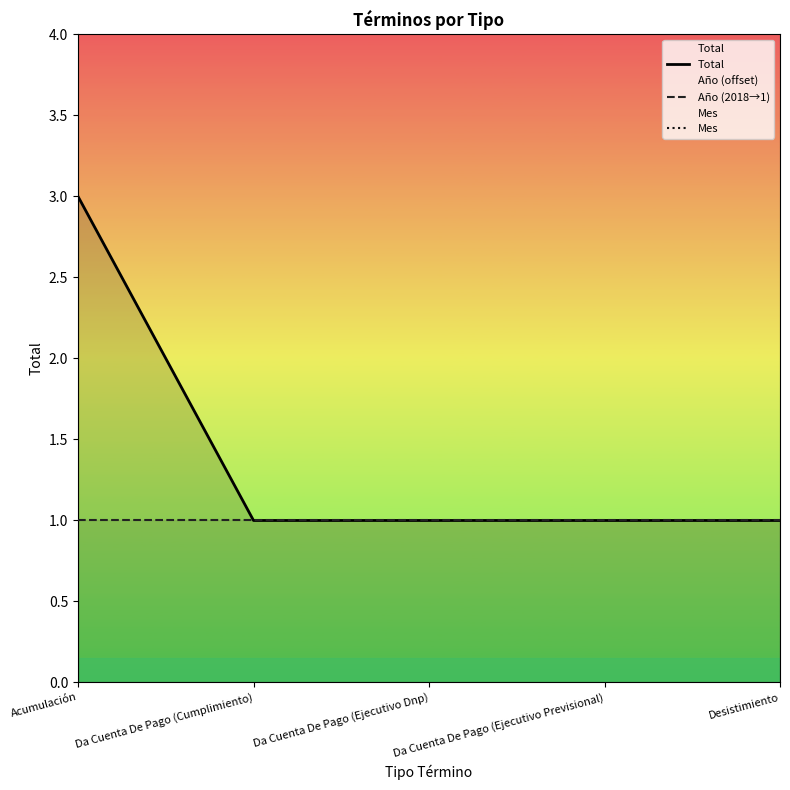

Reading right to left, list all the values displayed in this chart.

Total: Desistimiento=1	Da Cuenta De Pago (Ejecutivo Previsional)=1	Da Cuenta De Pago (Ejecutivo Dnp)=1	Da Cuenta De Pago (Cumplimiento)=1	Acumulación=3
Año (2018→1): Desistimiento=1	Da Cuenta De Pago (Ejecutivo Previsional)=1	Da Cuenta De Pago (Ejecutivo Dnp)=1	Da Cuenta De Pago (Cumplimiento)=1	Acumulación=1
Mes: Desistimiento=9	Da Cuenta De Pago (Ejecutivo Previsional)=9	Da Cuenta De Pago (Ejecutivo Dnp)=9	Da Cuenta De Pago (Cumplimiento)=9	Acumulación=9